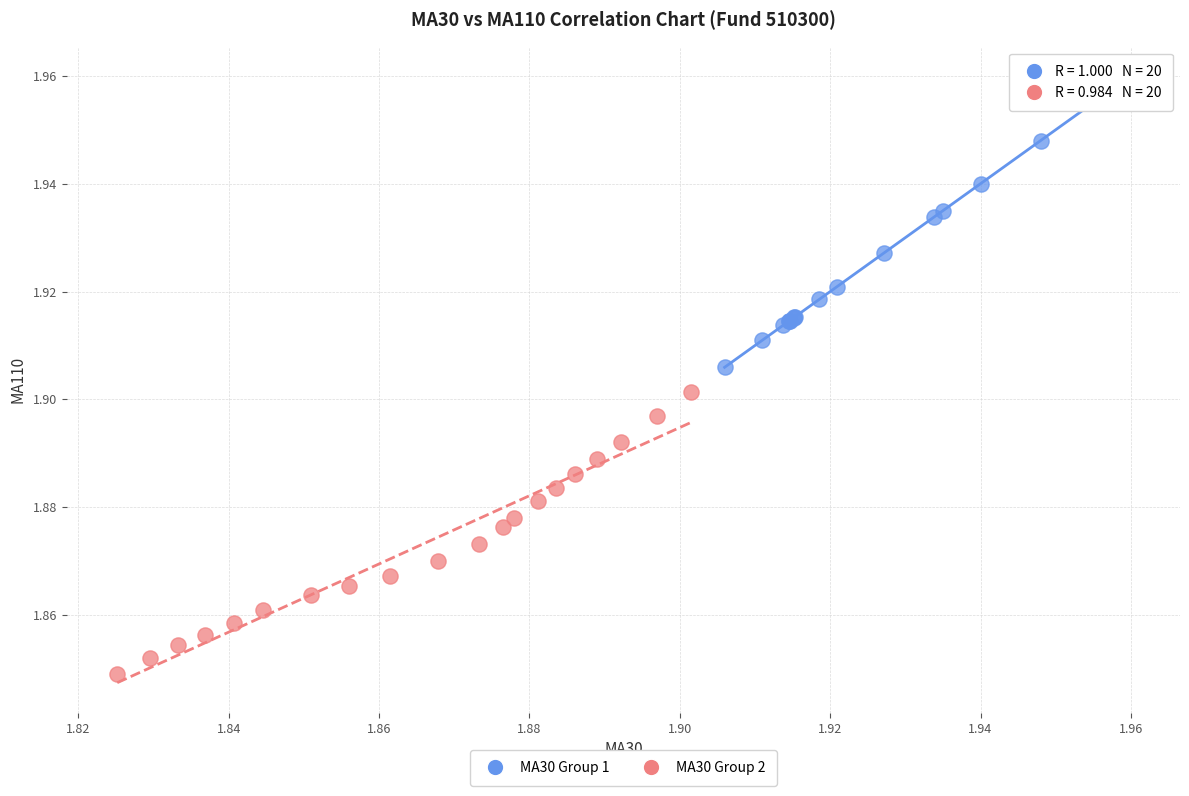

Which series reaches the maximum Y coordinate?

MA30 Group 1